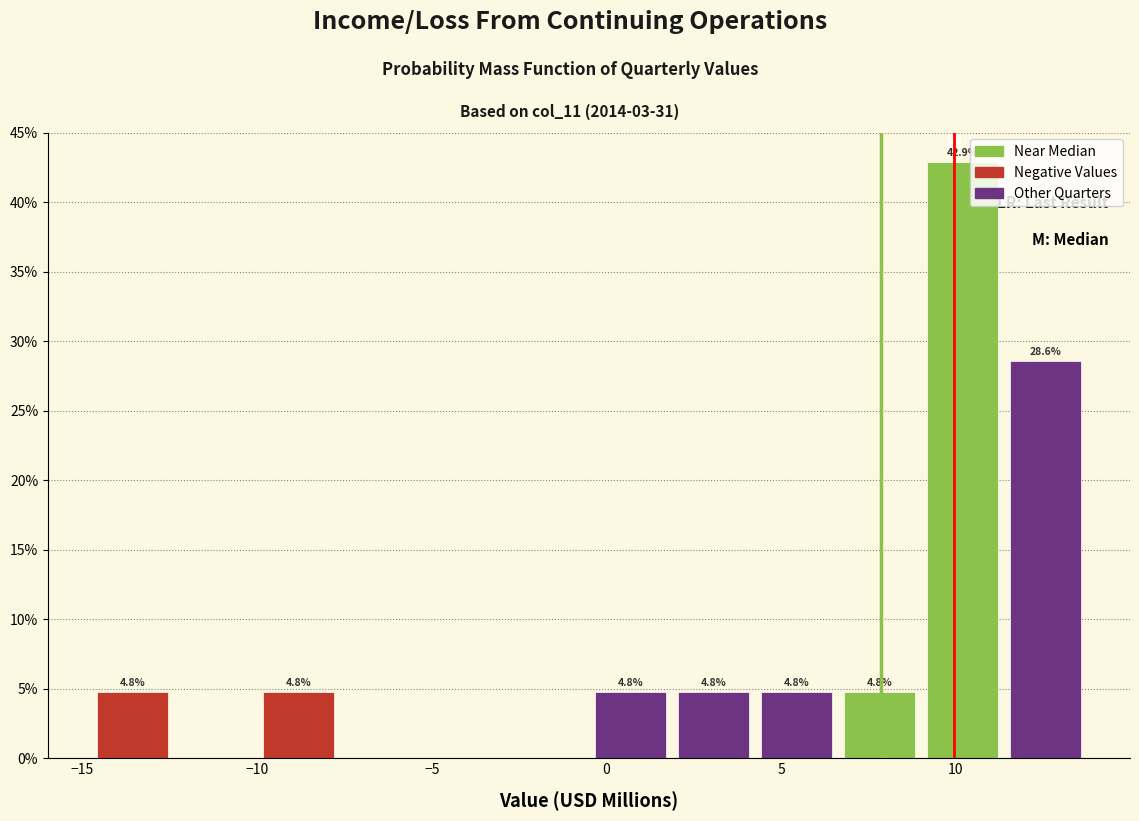

Over which range of the x-axis is the bar tallest?

9.0 to 11.5